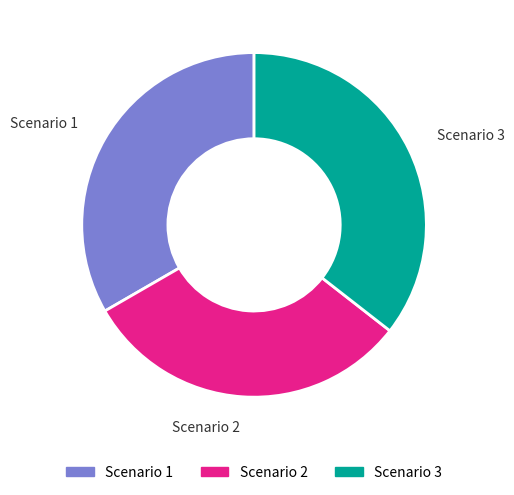

True or false: Scenario 3 accounts for 47% of the total.

False